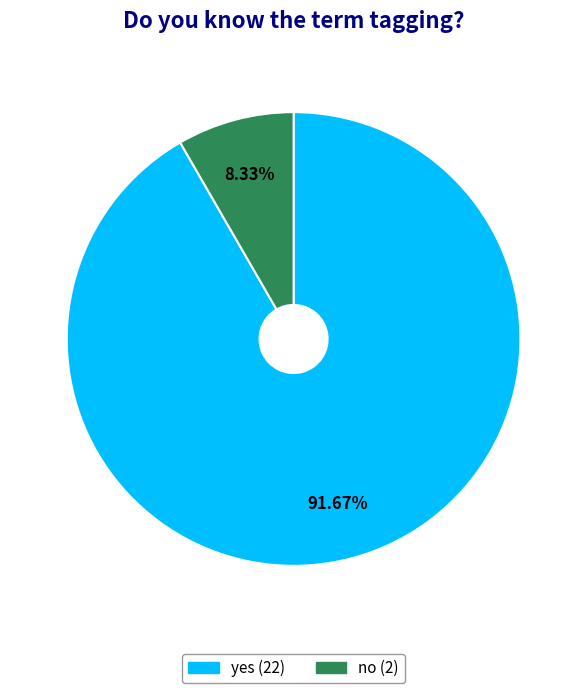

Approximately how many times larger is the value at no compared to yes?

0.1